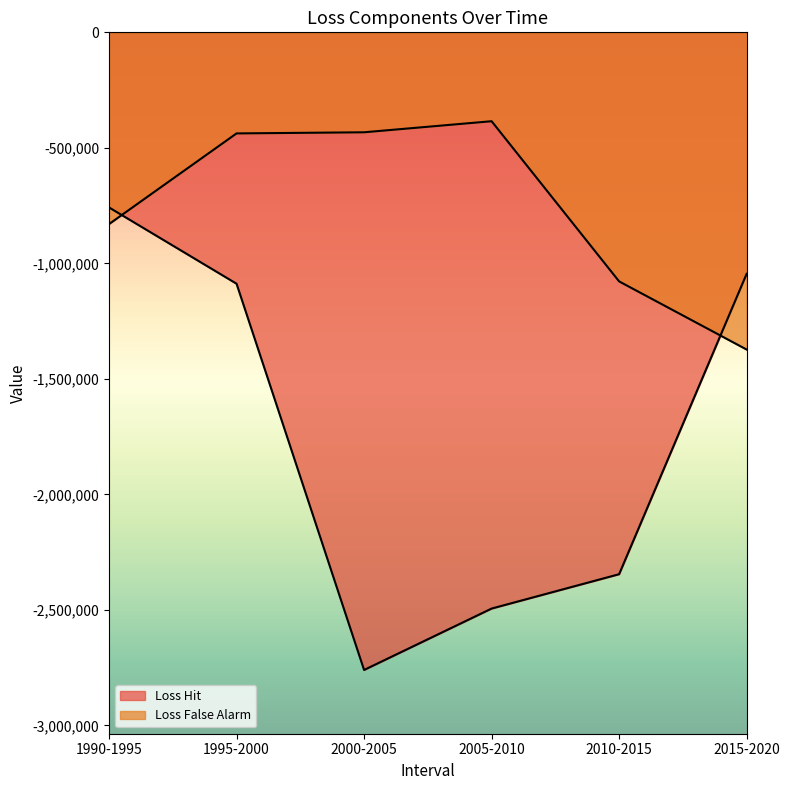

How many interior local valleys does the Loss Hit series have?

1